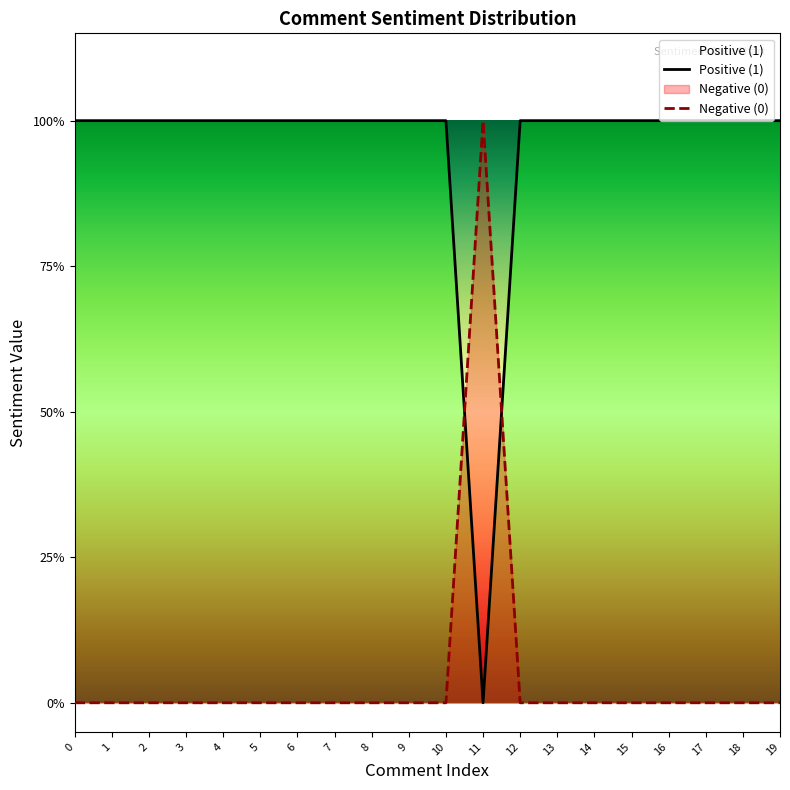

What is the spread (max minus min) of values at 9?

1